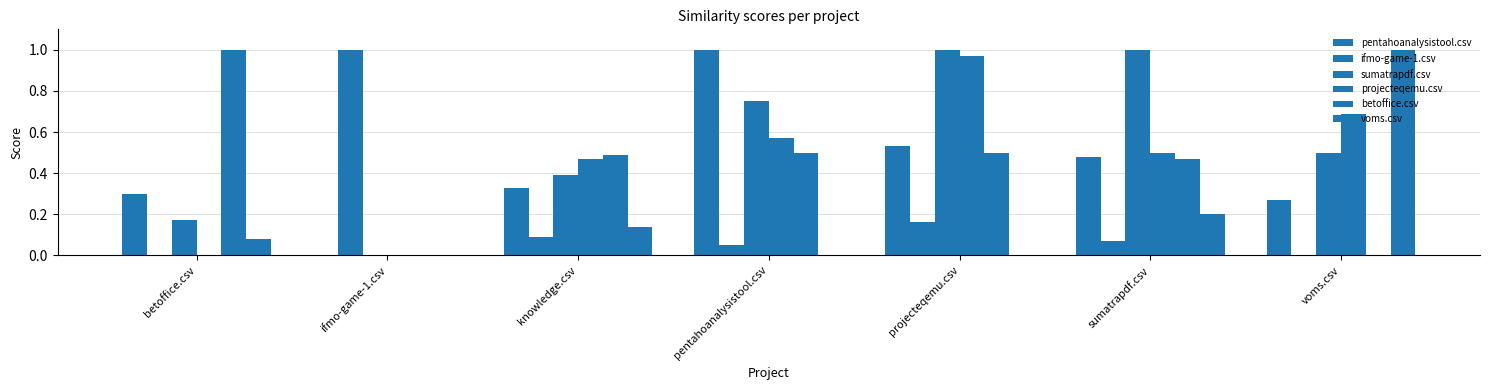

Between betoffice.csv and voms.csv, which series saw the biggest shift?

betoffice.csv